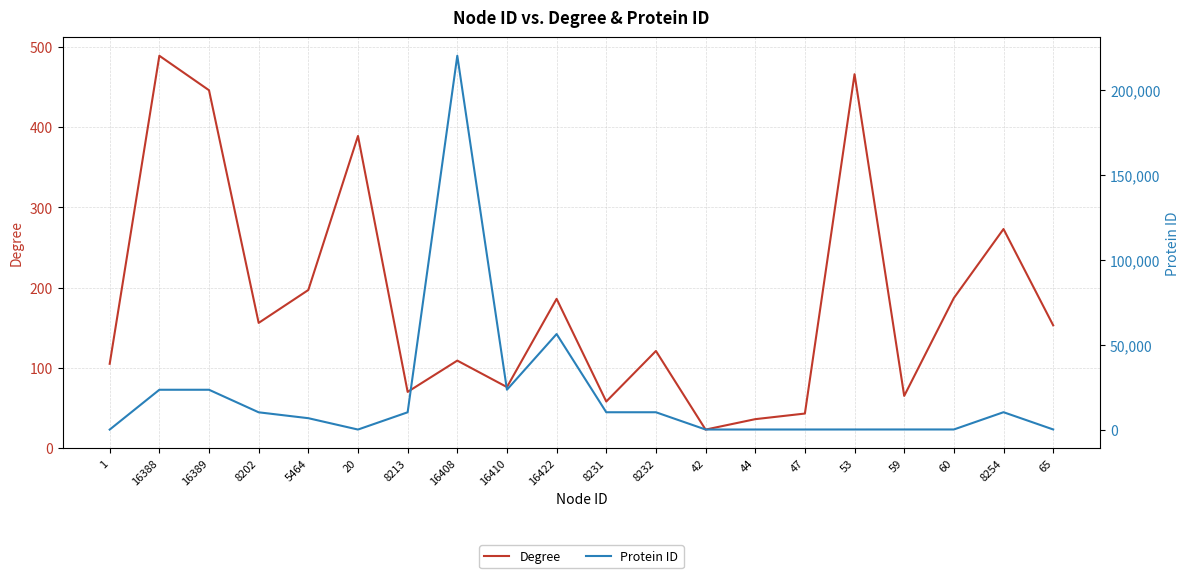

How many data points in Degree are above 153?

9